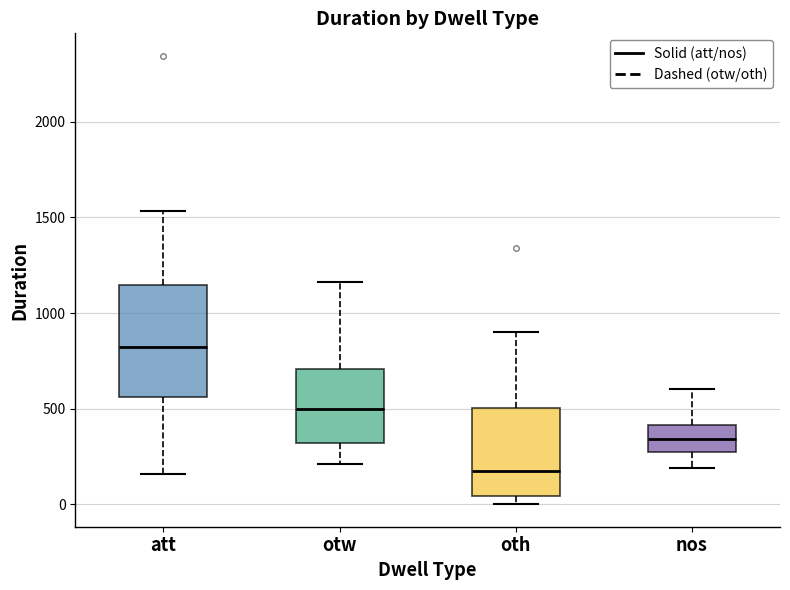

Which box is the tallest, from its lower edge to its upper edge?

att